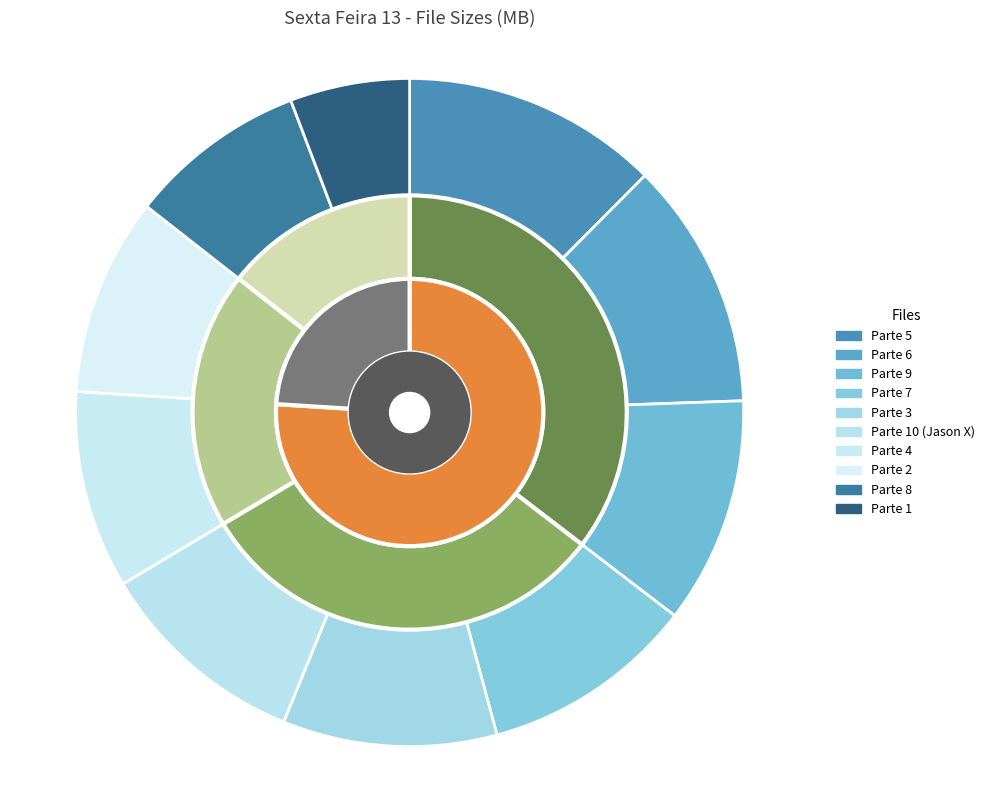

What is the largest slice in the pie chart?

Parte 5